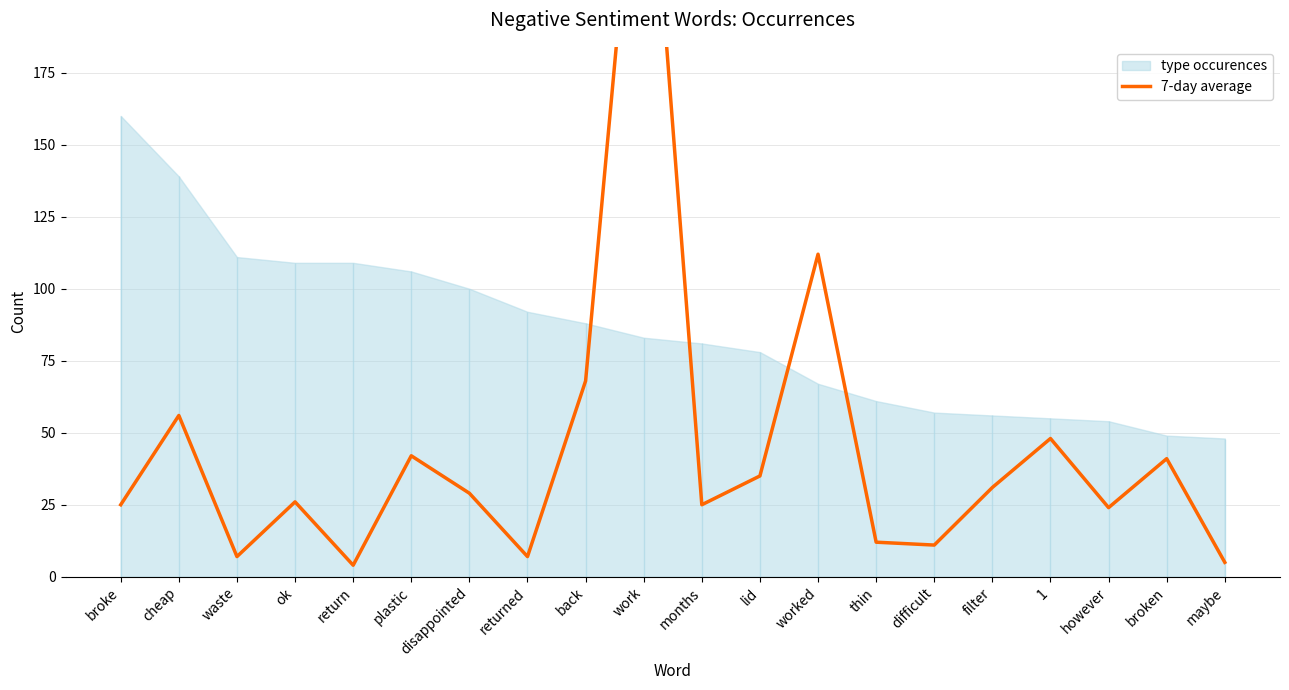

Approximately how many times larger is the value at broken compared to work?

0.1